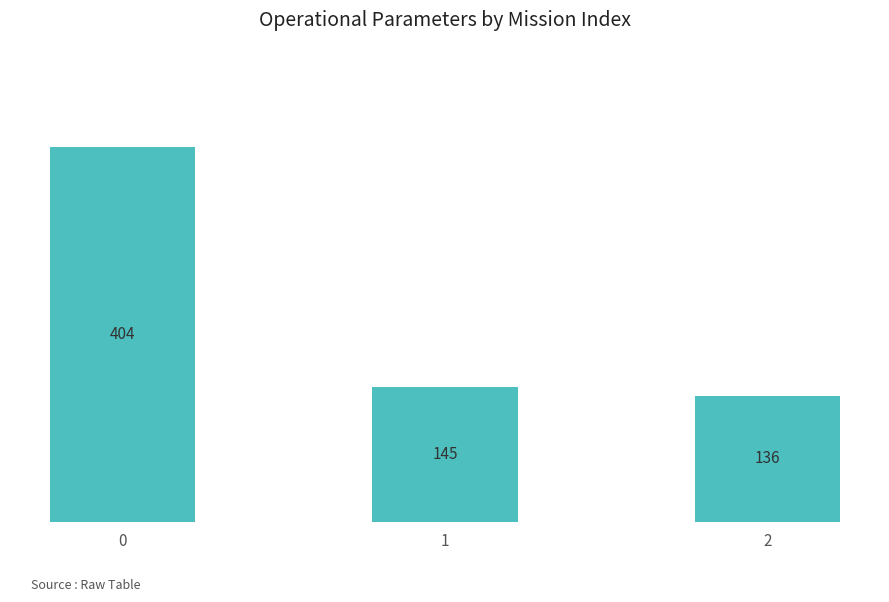

How many bars are there in total?

3